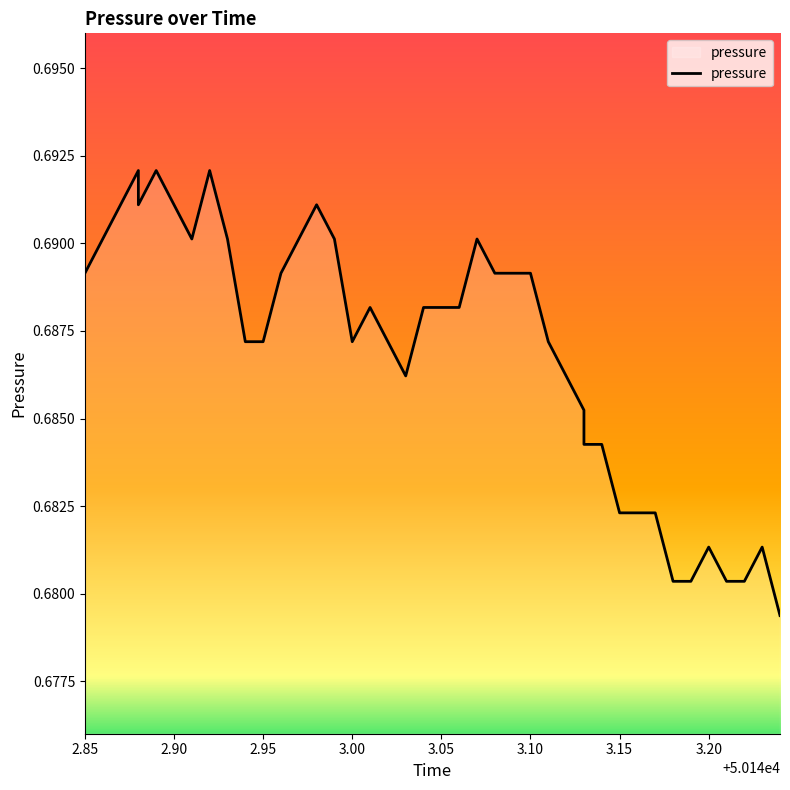

How many interior local peaks (higher than both neighbors) does the data have?

8